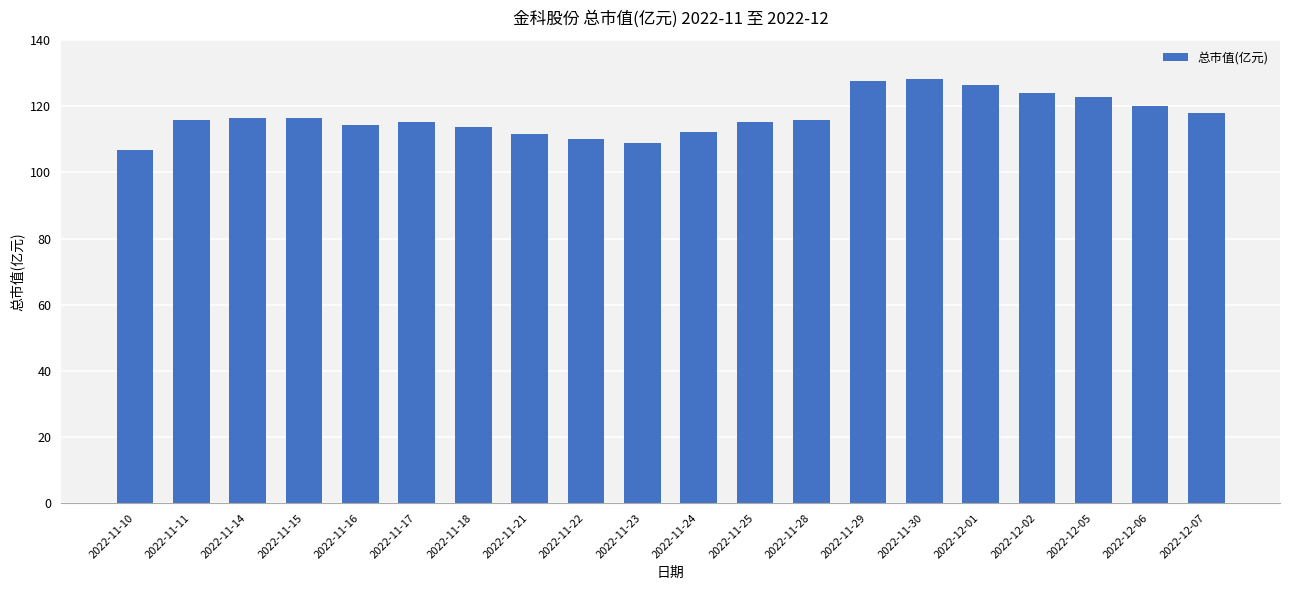

Approximately how many times larger is the value at 2022-11-29 compared to 2022-12-01?

1.0